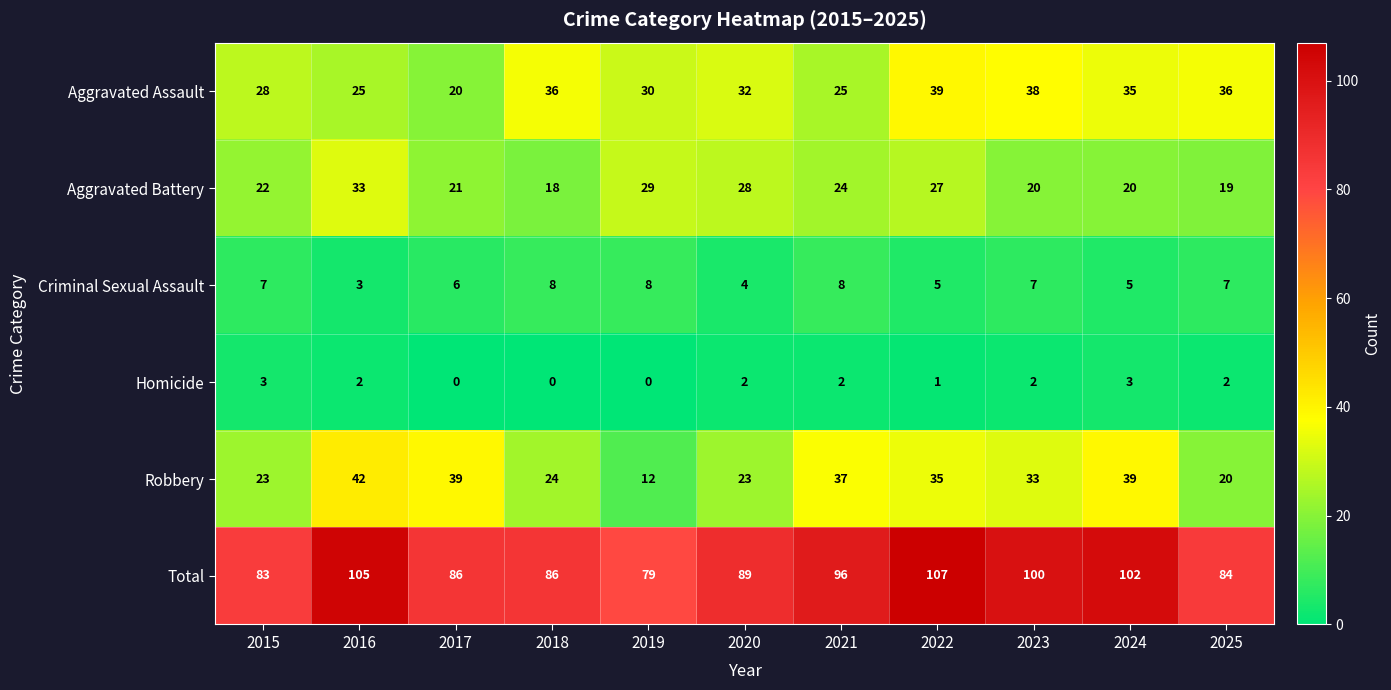

Is it true that Homicide equals 3 at 2025?

False